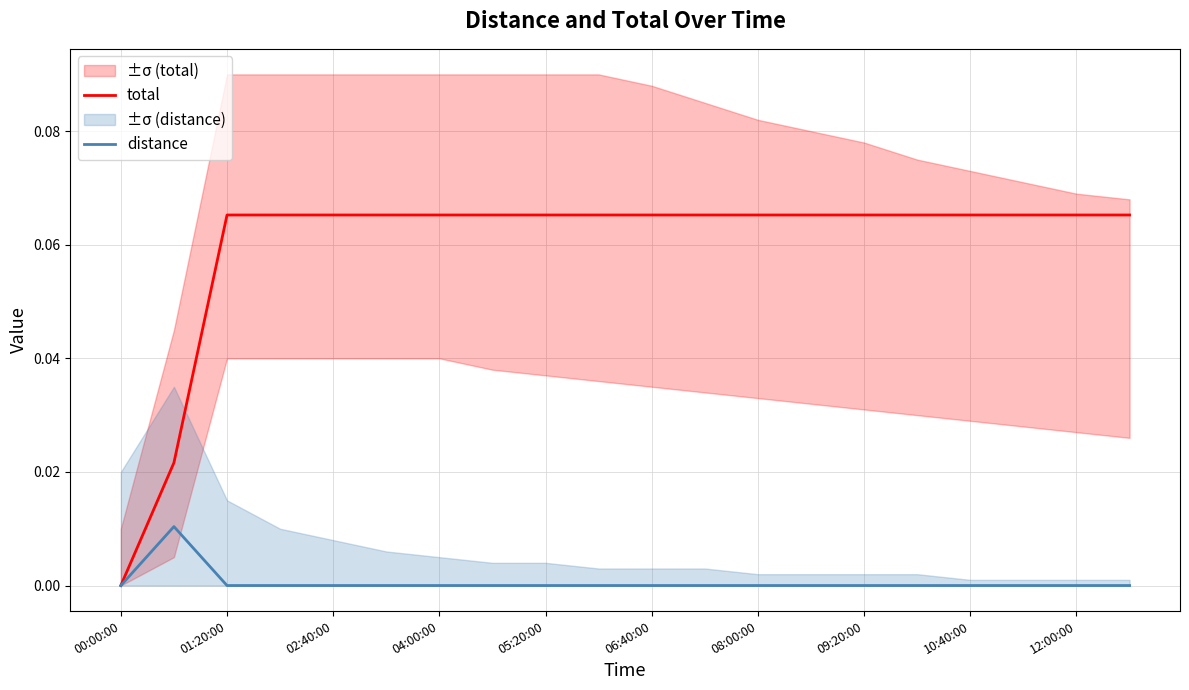

What is the difference between the maximum and minimum values in the total series?

0.1